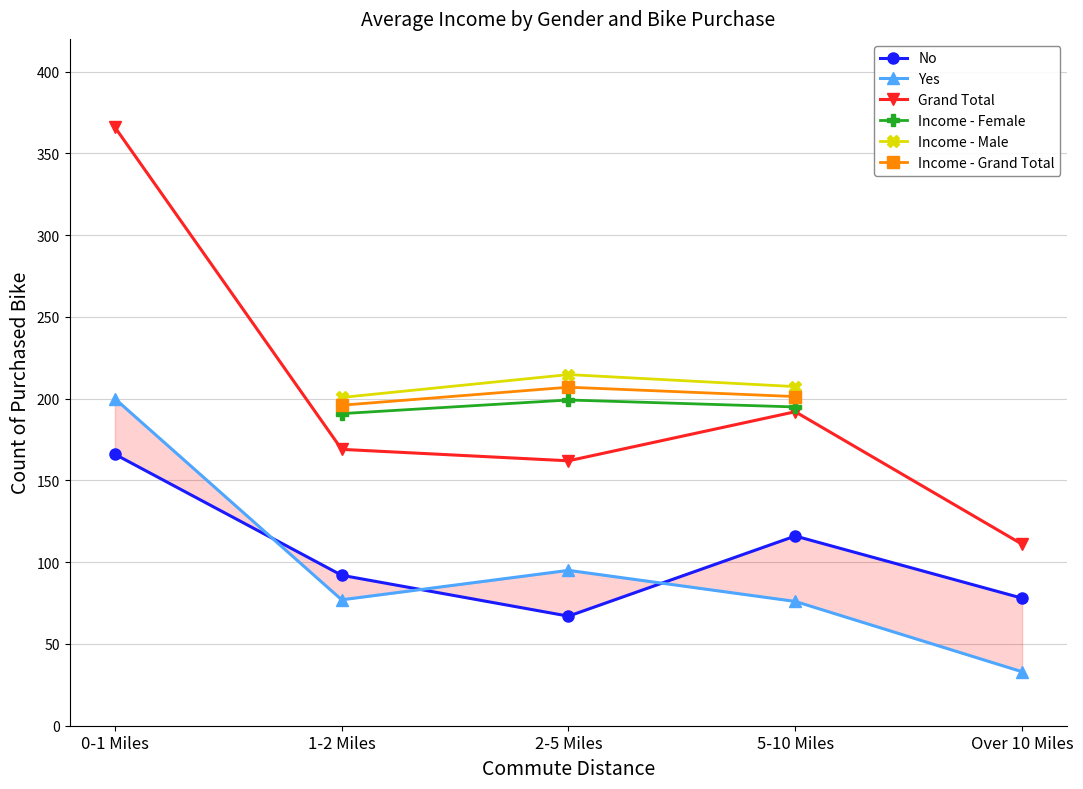

Is this an area chart (filled region under the line)?

No